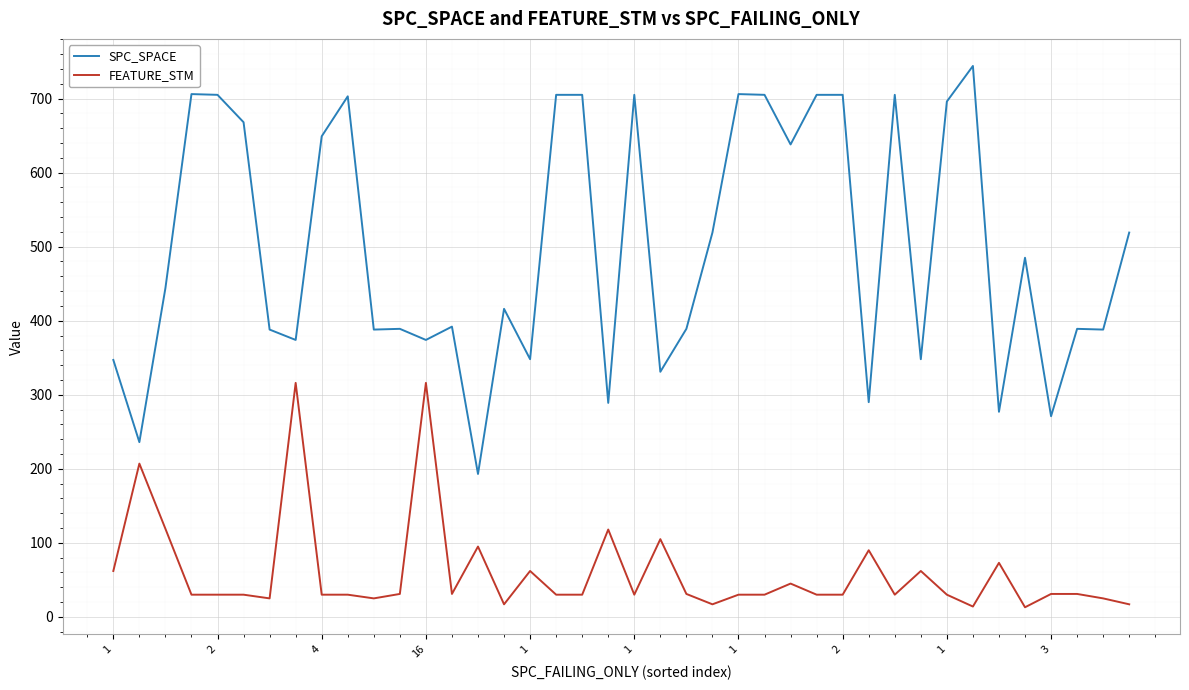

Which series has the widest spread of values?

SPC_SPACE